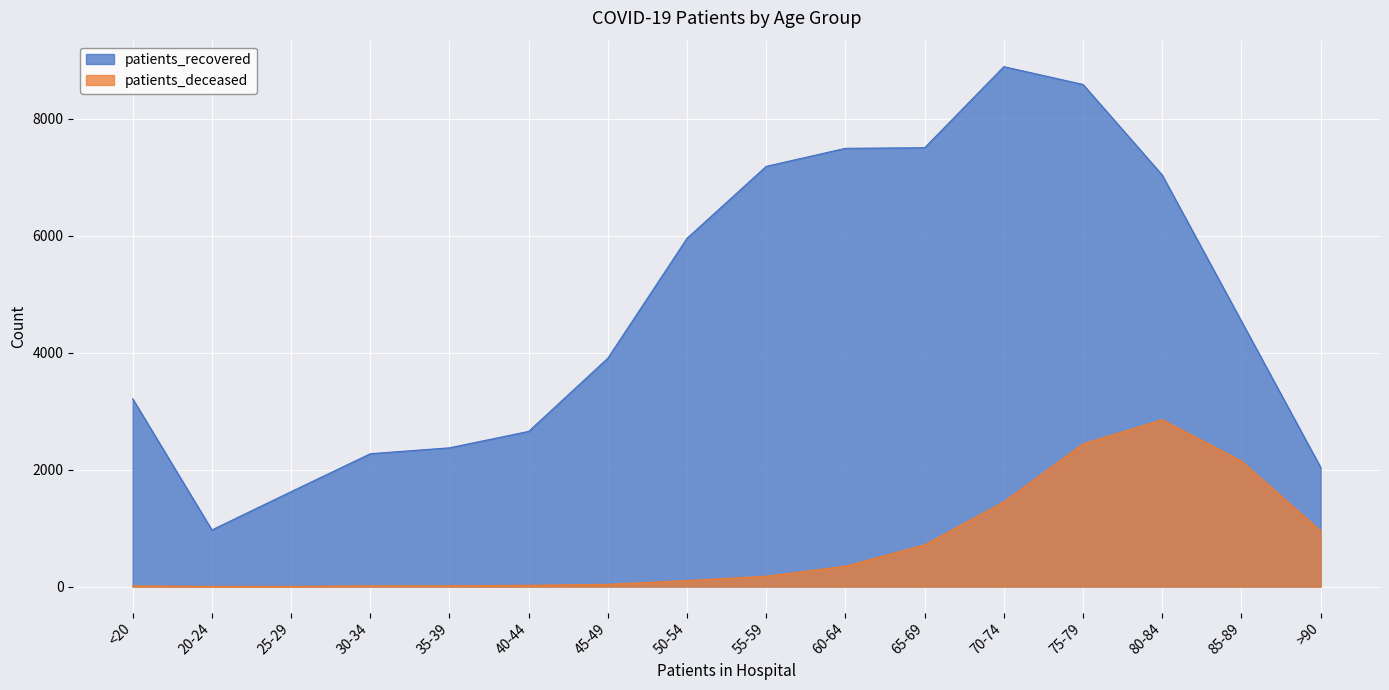

How many interior local peaks does the patients_deceased series have?

1